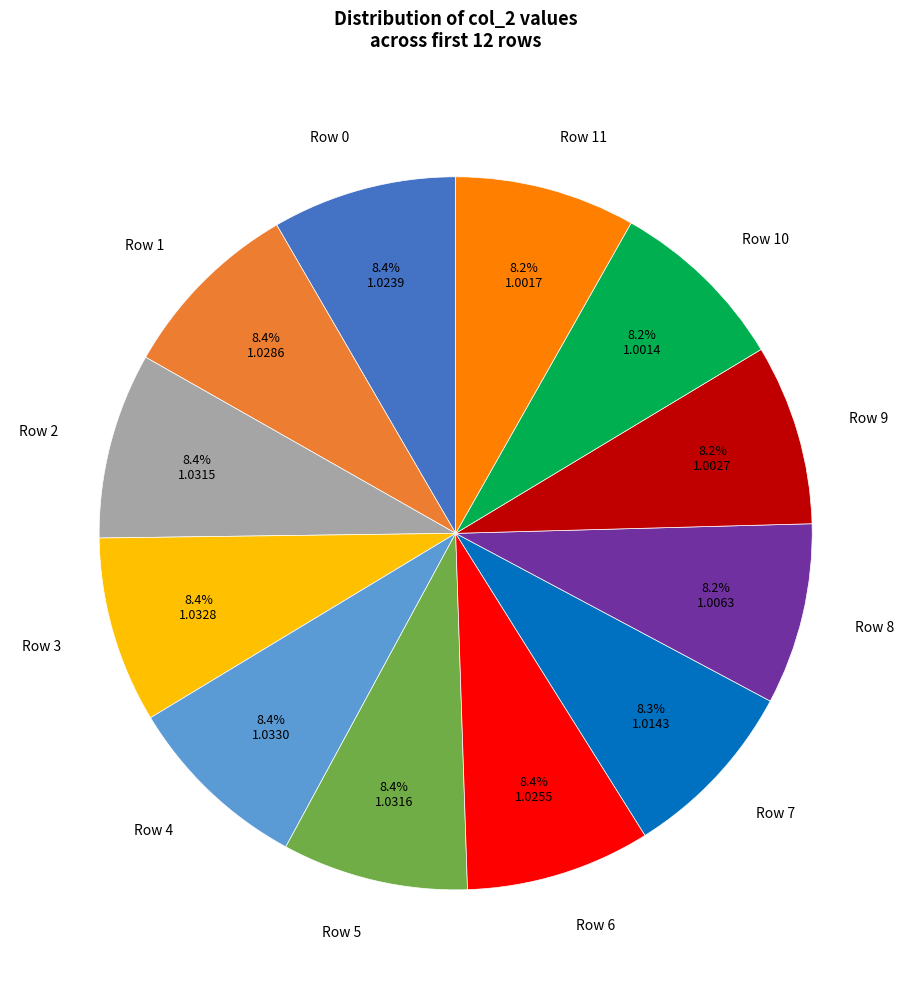

To the nearest percent, what portion does Row 1 represent?

8%